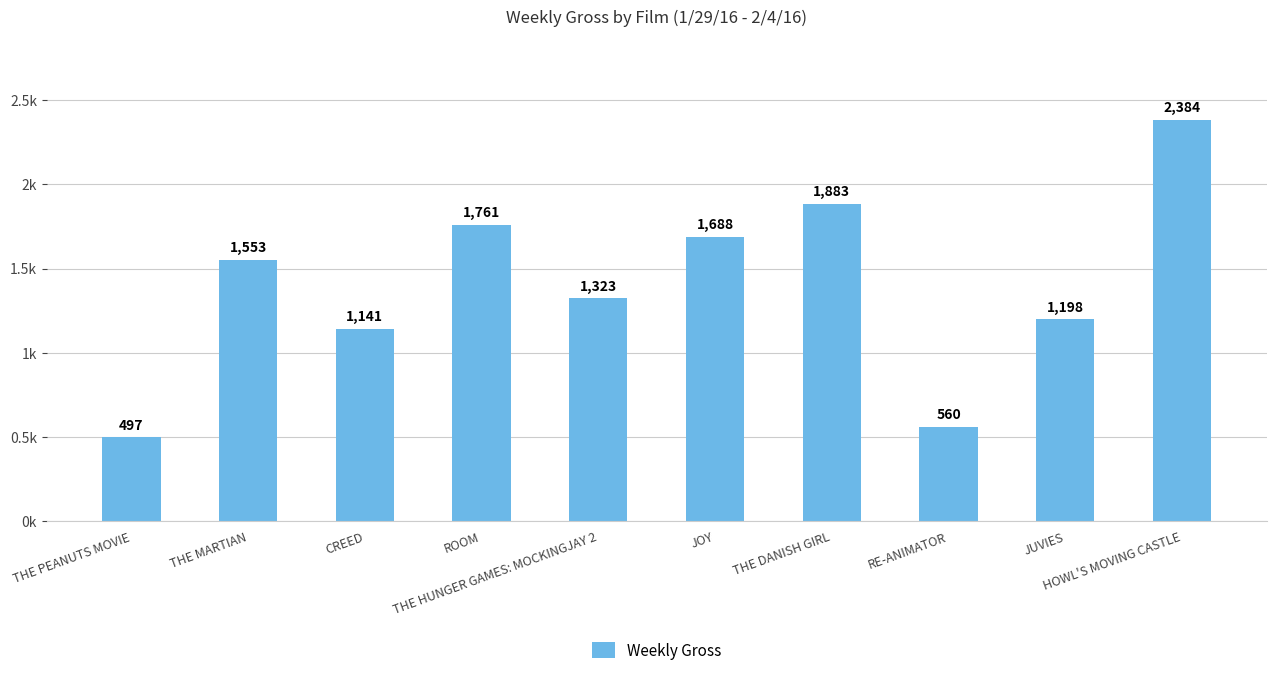

Are the bars horizontal?

No